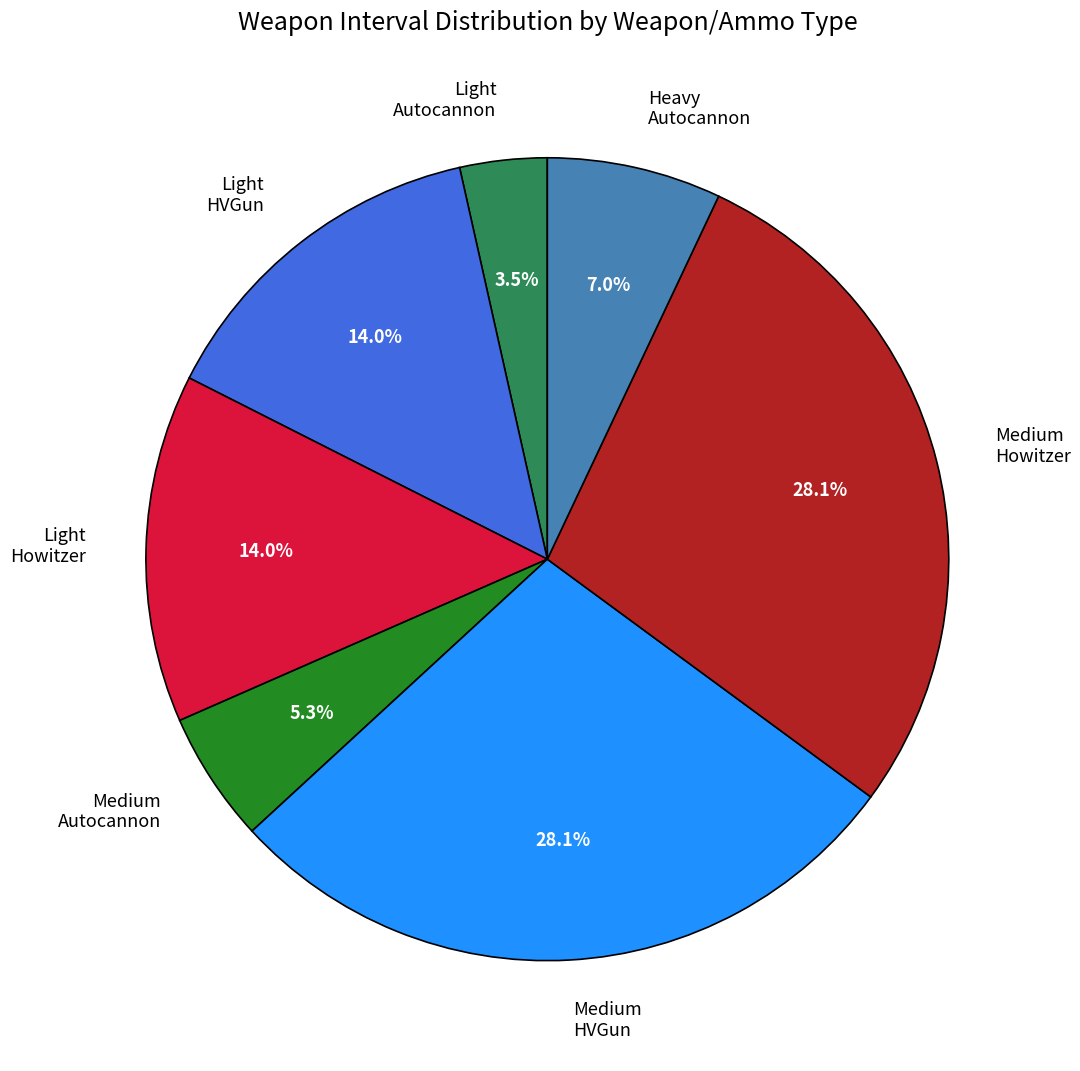

What percentage is NOT represented by Heavy Autocannon?

93.0%